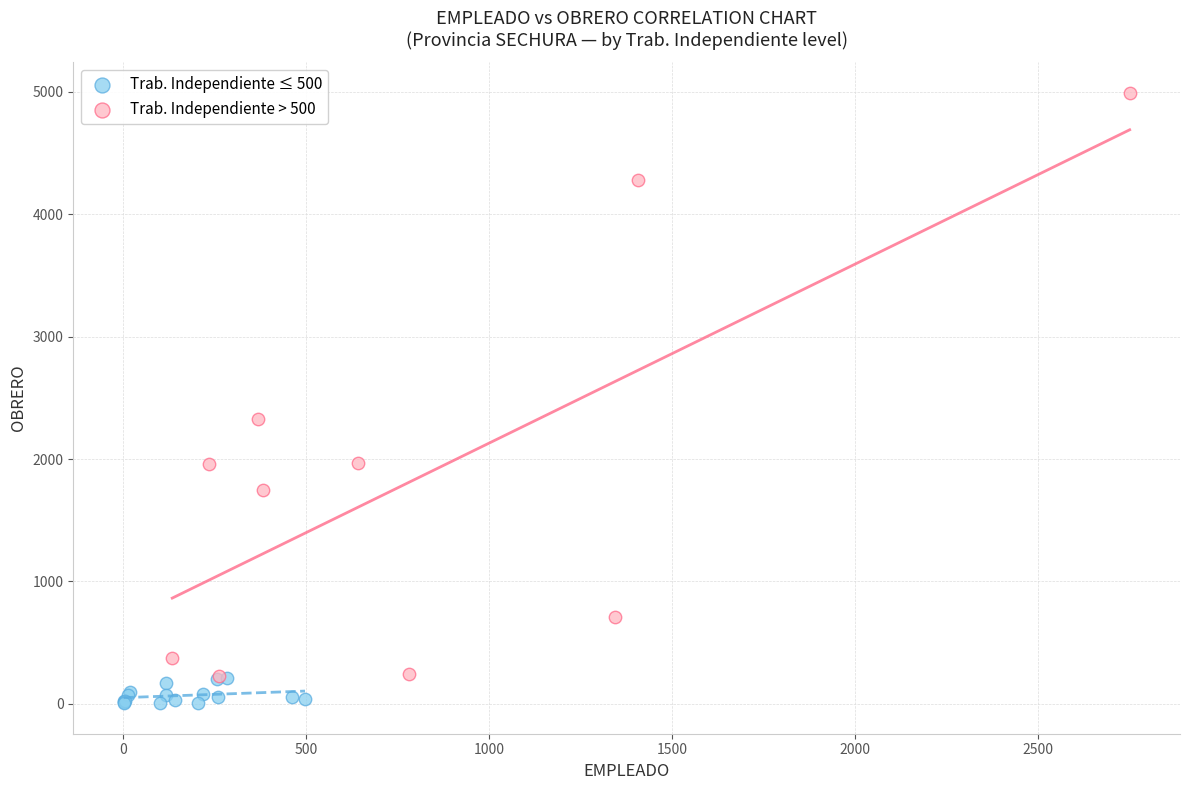

Which series reaches the maximum Y coordinate?

Trab. Independiente > 500